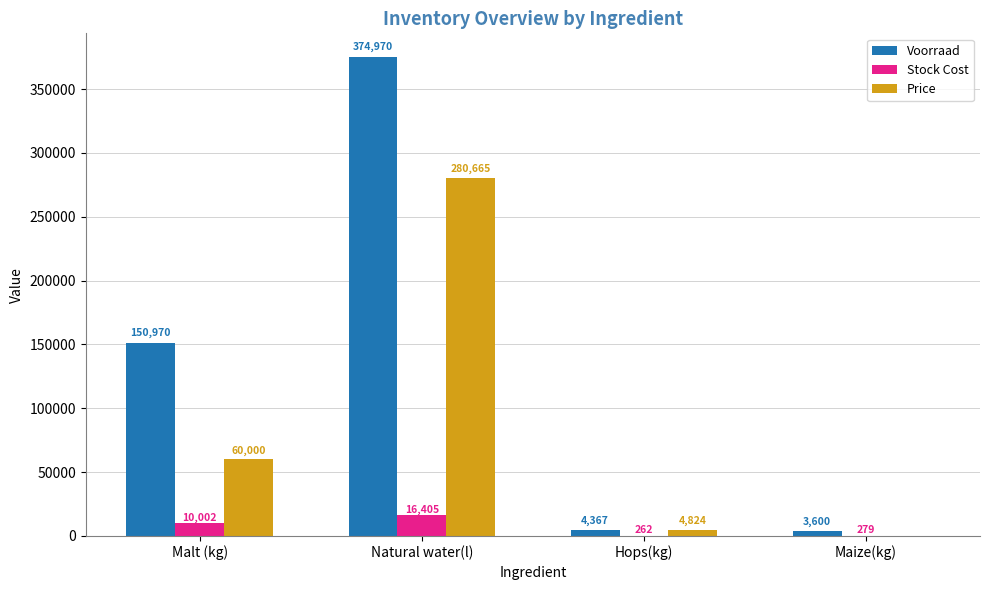

What is the difference between the Voorraad values at Malt (kg) and Hops(kg)?

146603.0